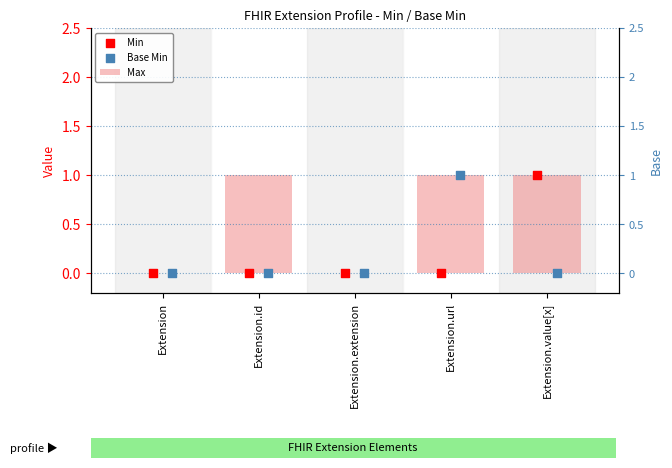

At which category is the sum across all series the highest?

Extension.url